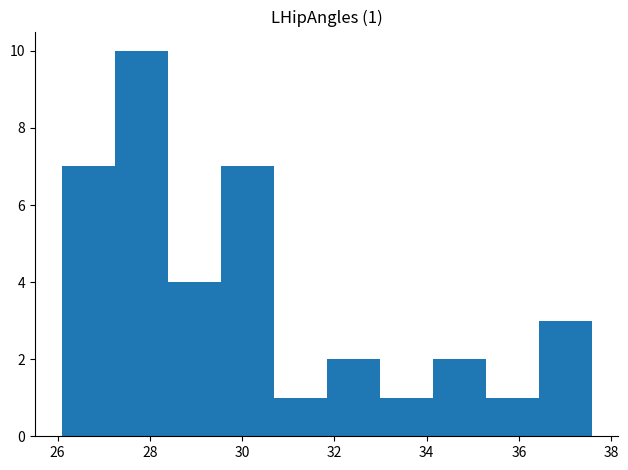

Over which range of the x-axis is the bar tallest?

27.2 to 28.4